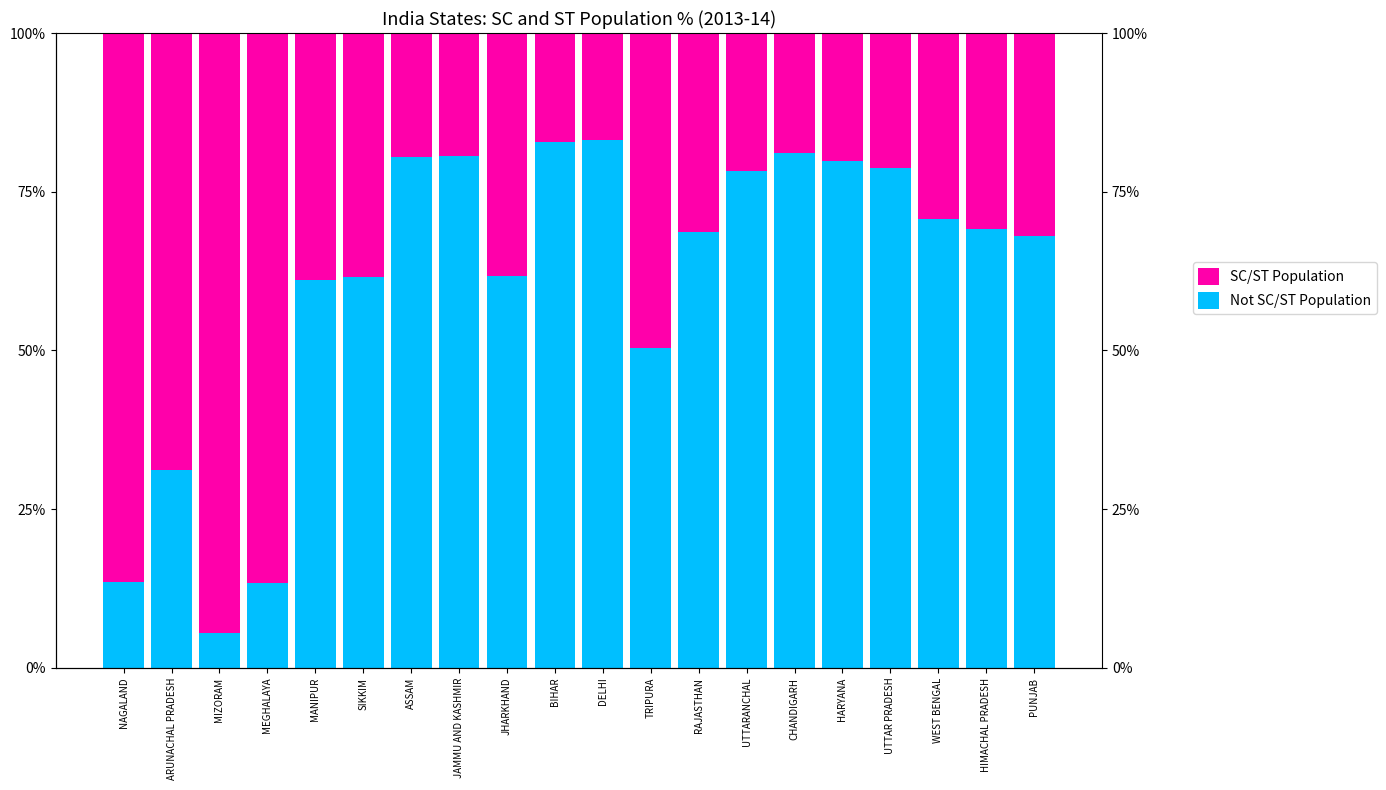

How many data points in Not SC/ST Population are above 69?

10